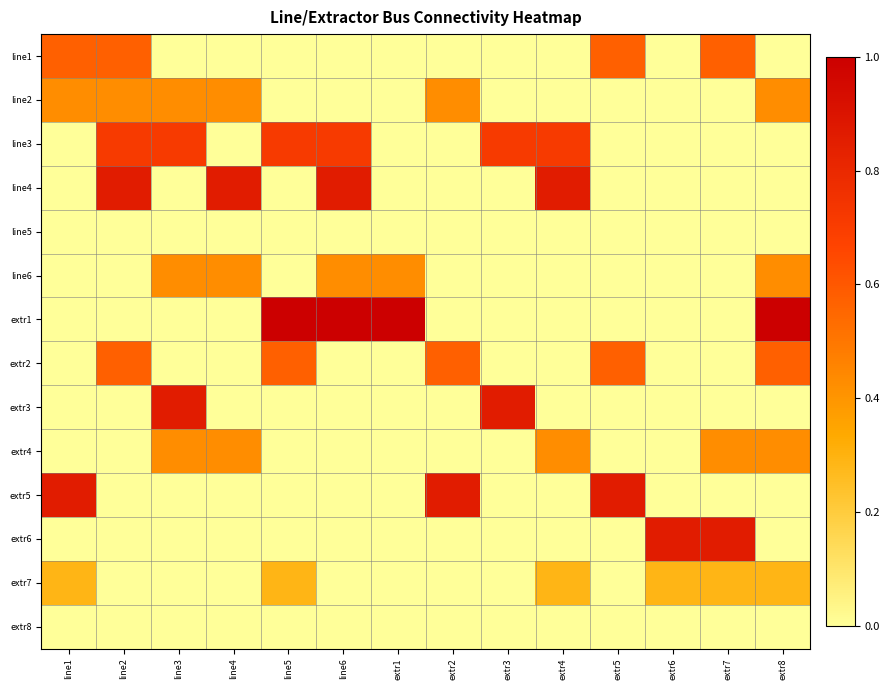

At line3, list the series in order from largest to smallest.

extr3, line3, line2, line6, extr4, line1, line4, line5, extr1, extr2, extr5, extr6, extr7, extr8